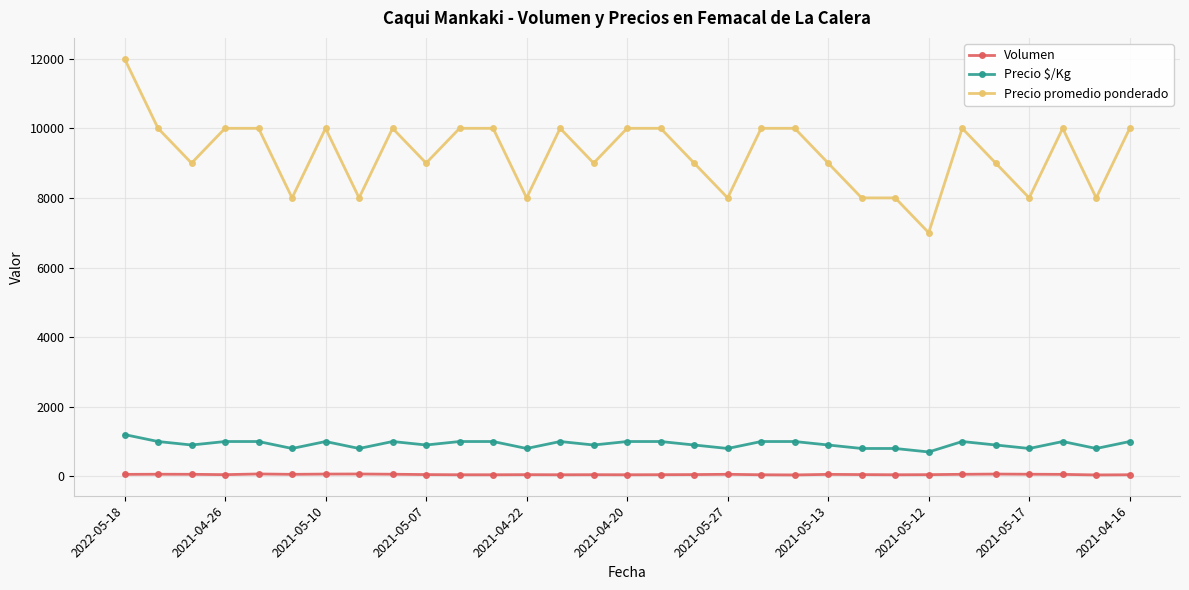

What is the maximum value for Precio promedio ponderado?

12000